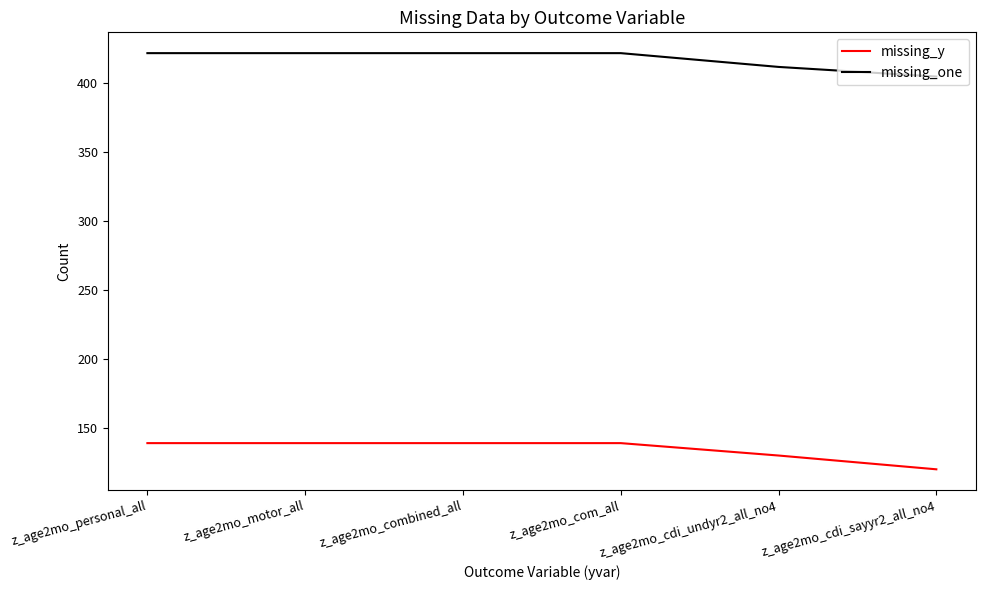

Rank the series by their average value, from highest to lowest.

missing_one, missing_y